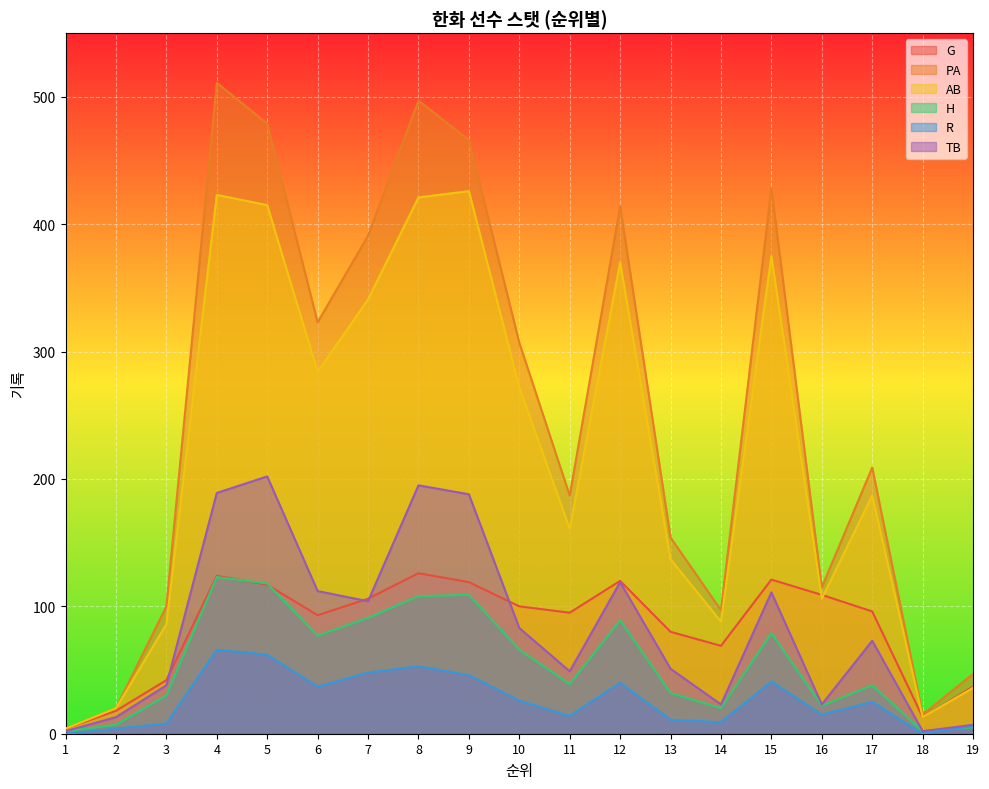

Rank the series by their maximum value, from highest to lowest.

PA, AB, TB, G, H, R